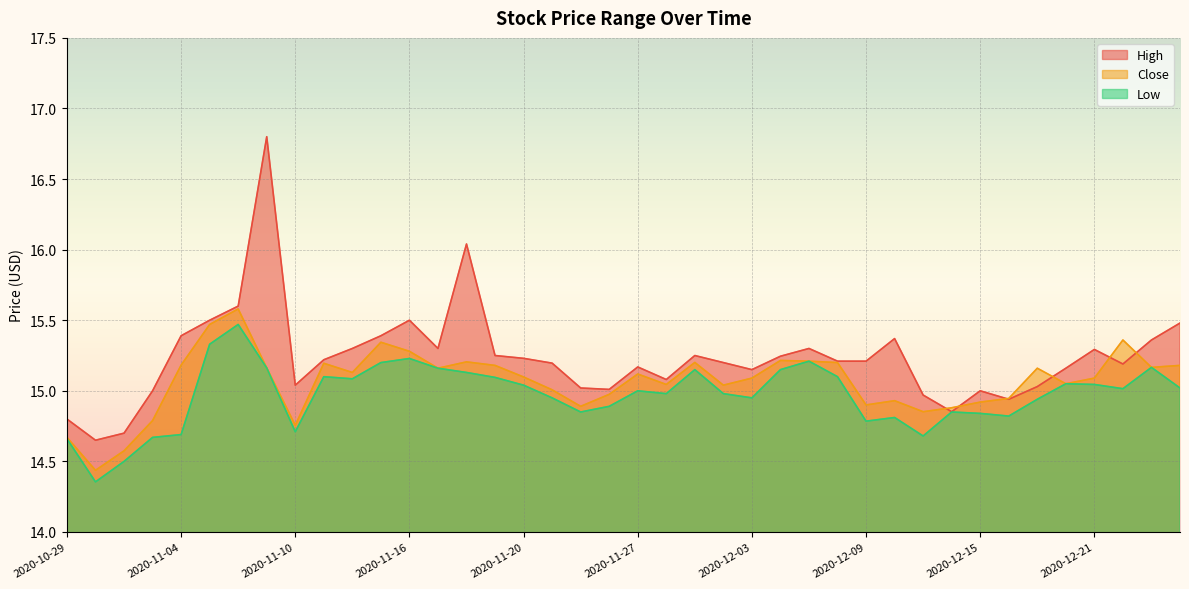

What is the greatest value displayed?

16.8